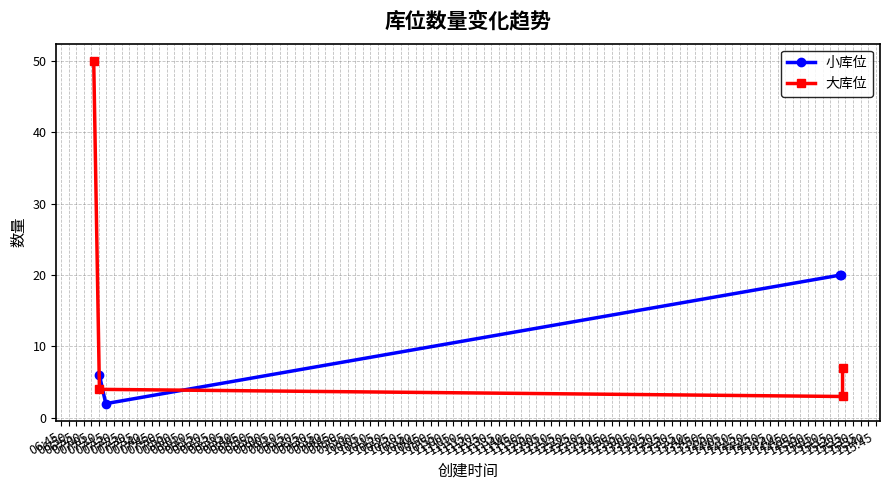

True or false: 小库位 has more than 2 points higher than both neighbors.

False